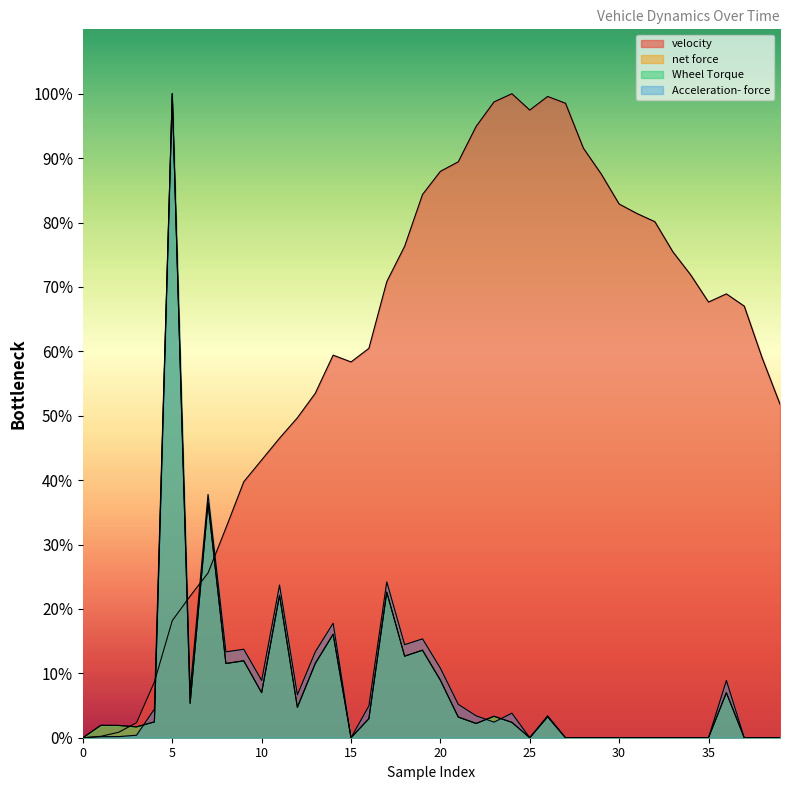

What is the difference between the maximum and second lowest values in the Wheel Torque series?

100.0